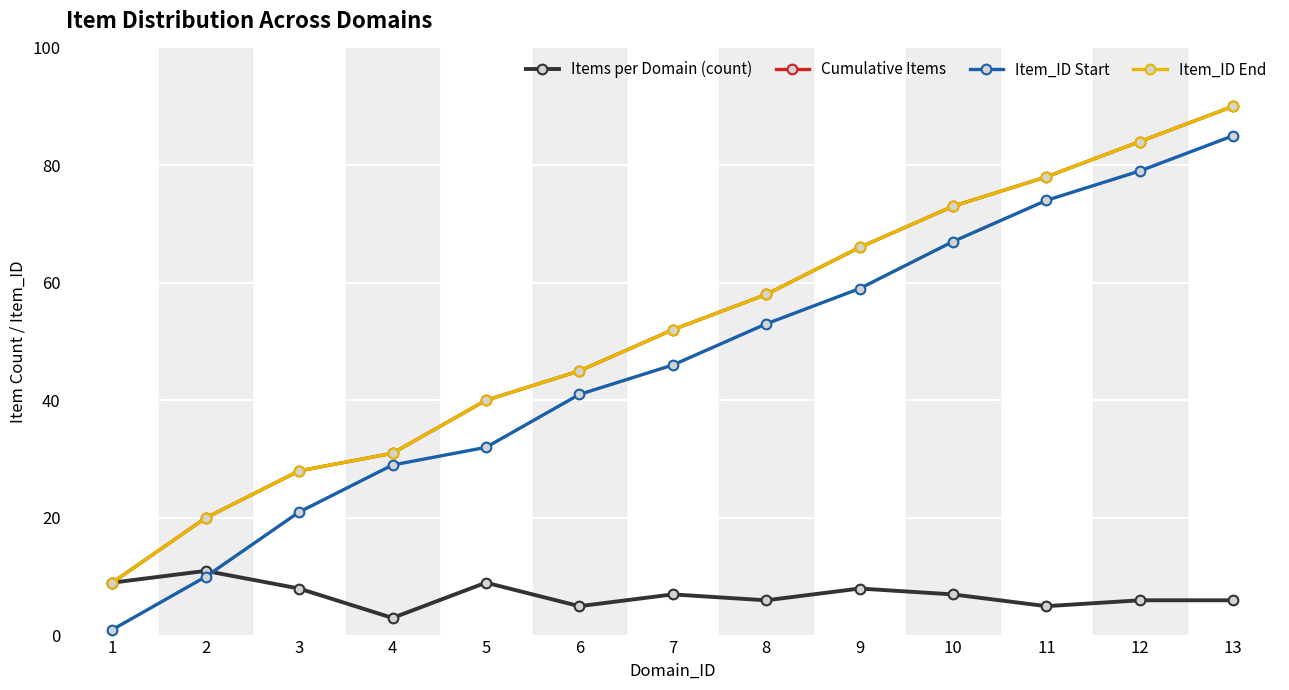

Is it true that Item_ID End equals 40 at 5?

True